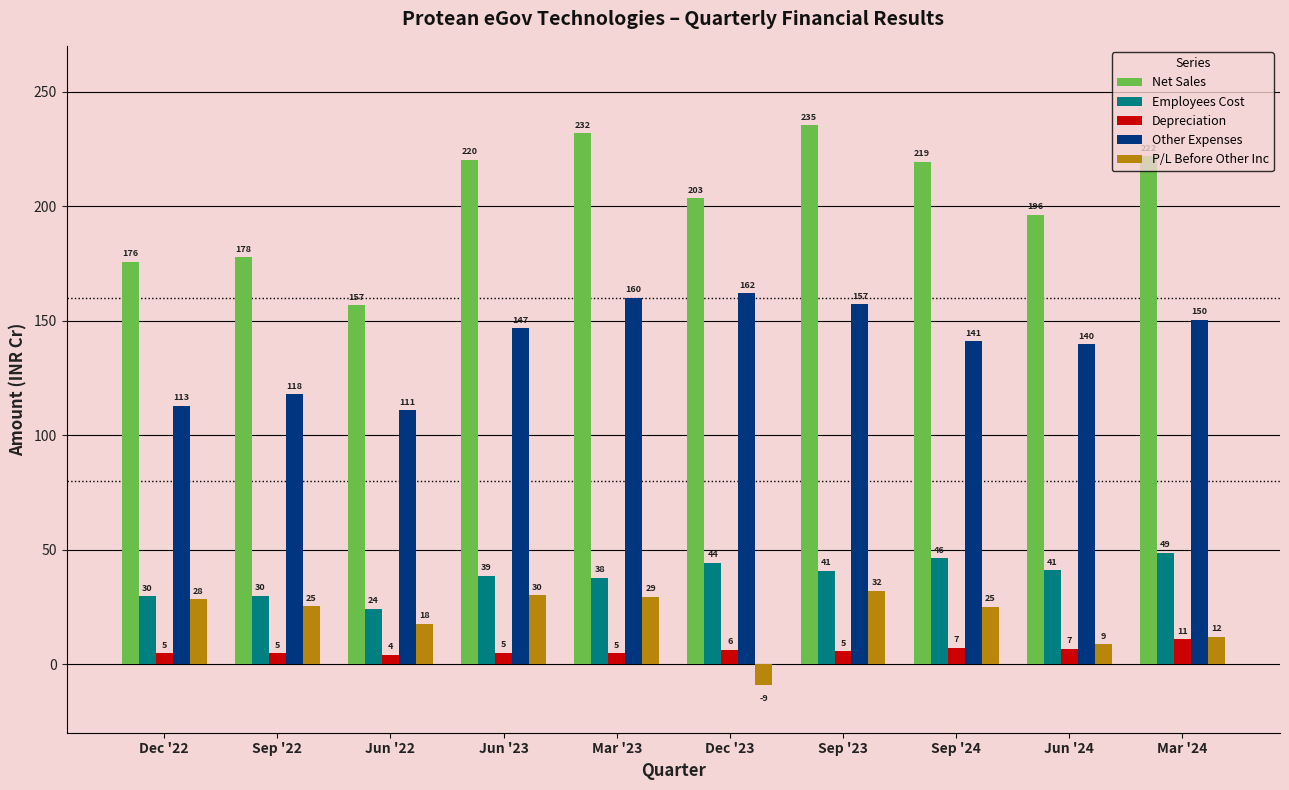

What is the total value across all series at Sep '24?

438.9